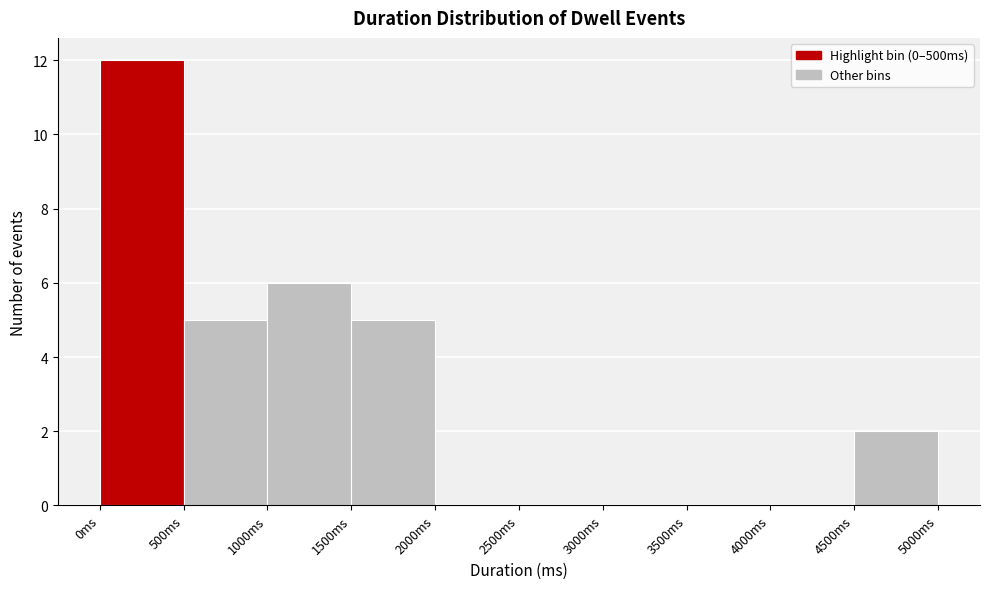

Which range on the x-axis has the tallest bar?

0 to 500